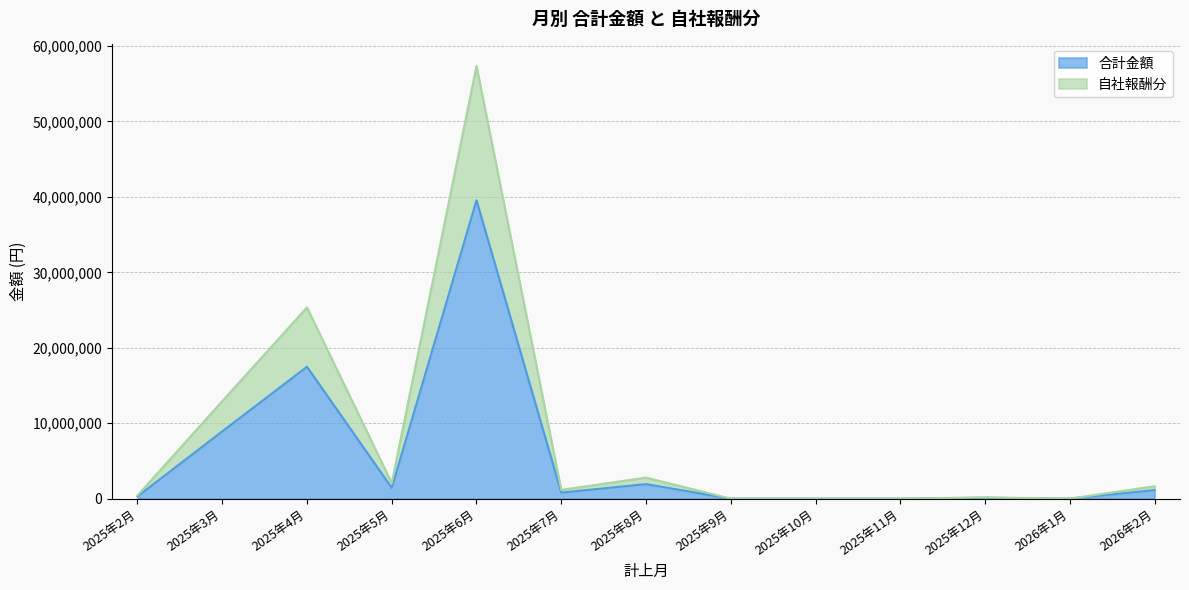

True or false: 自社報酬分 and 合計金額 intersect in this chart.

False